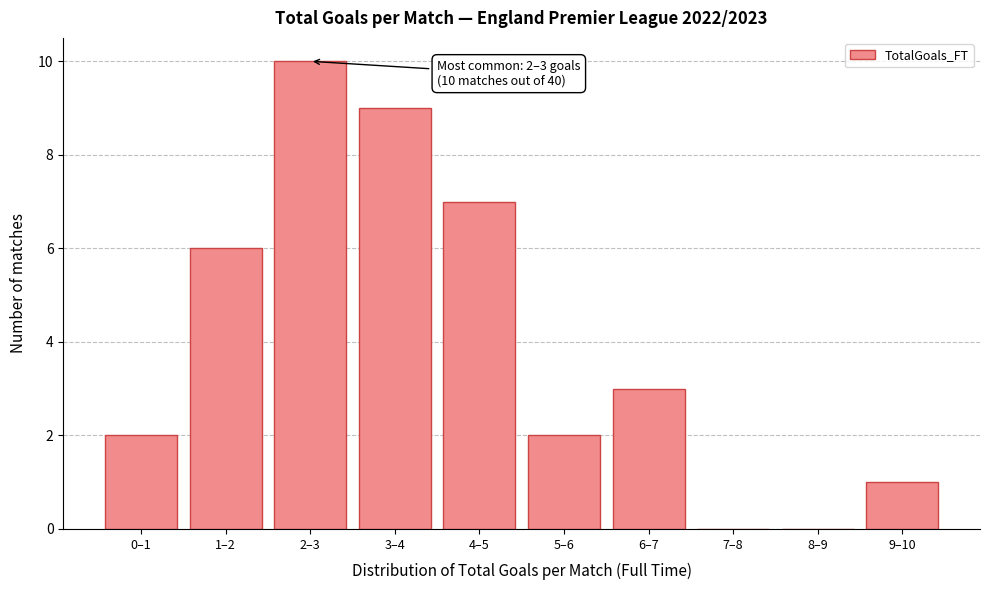

Reading left to right, transcribe all the data shown in this chart.

0–1=2	1–2=6	2–3=10	3–4=9	4–5=7	5–6=2	6–7=3	7–8=0	8–9=0	9–10=1